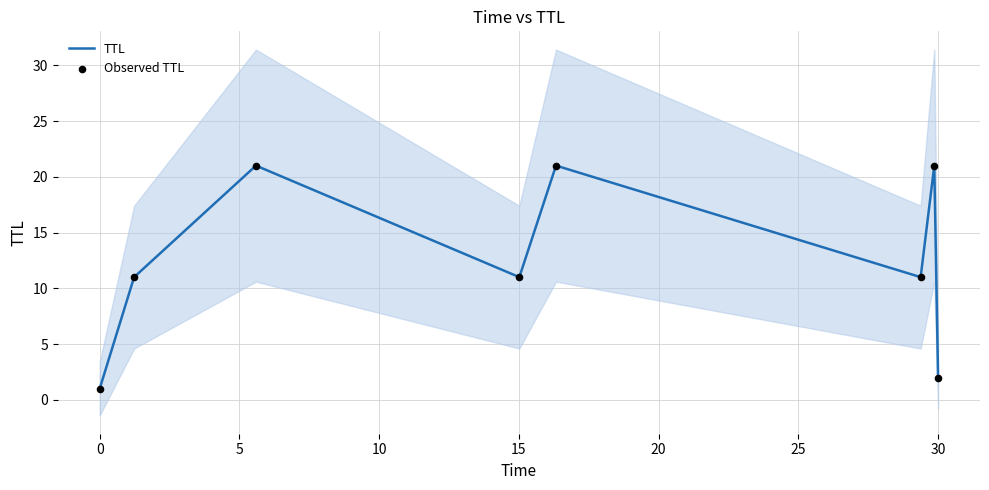

What is the maximum value for TTL?

21